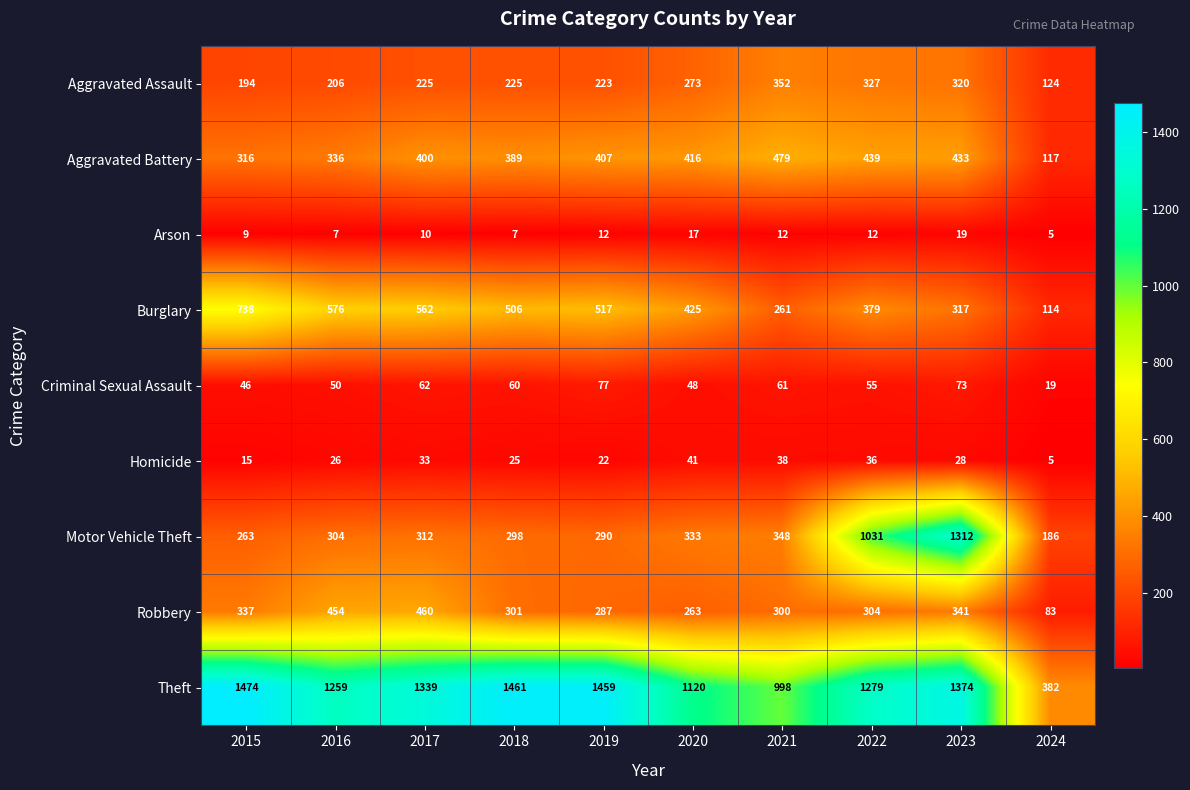

Which category has the highest value across all series?

2015